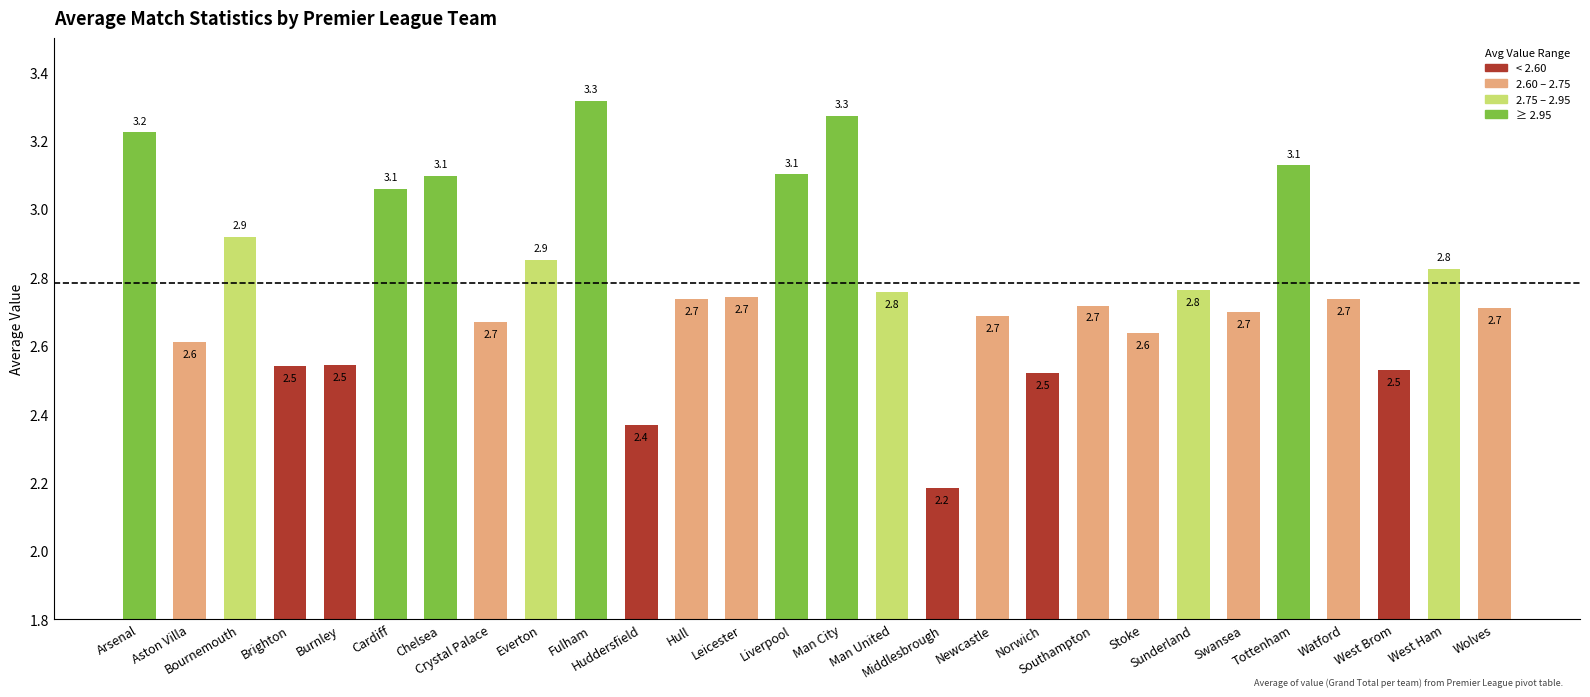

What is the change in value from Cardiff to Sunderland?

-0.3